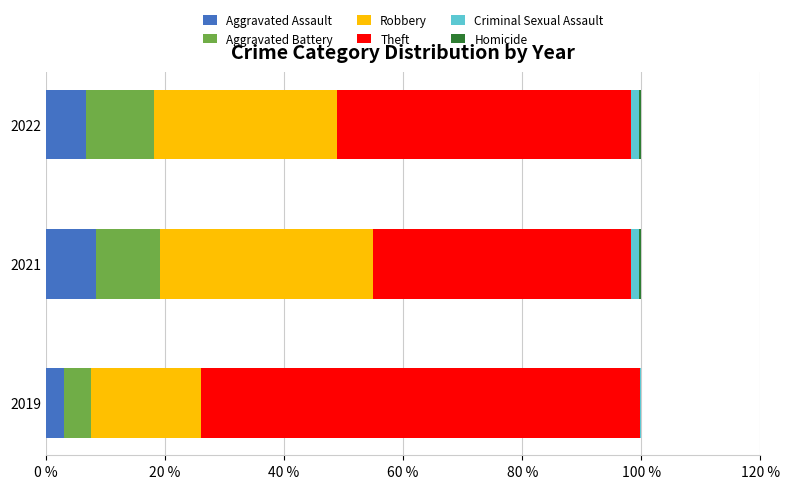

Count the number of categories in the chart.

3